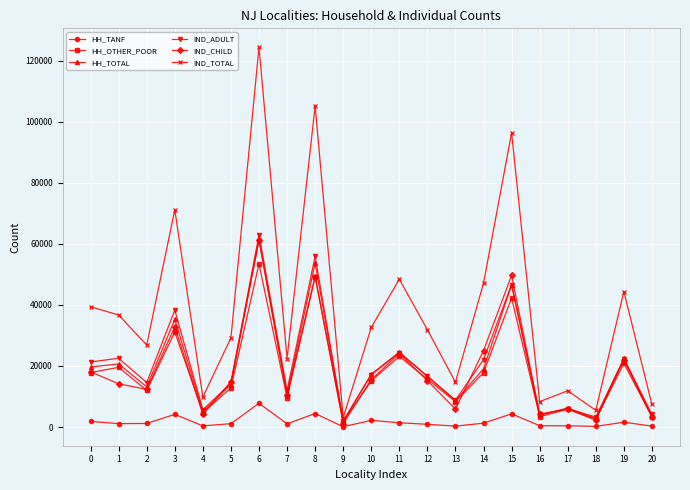

What is the difference between the HH_TOTAL values at 20 and 3?

31670